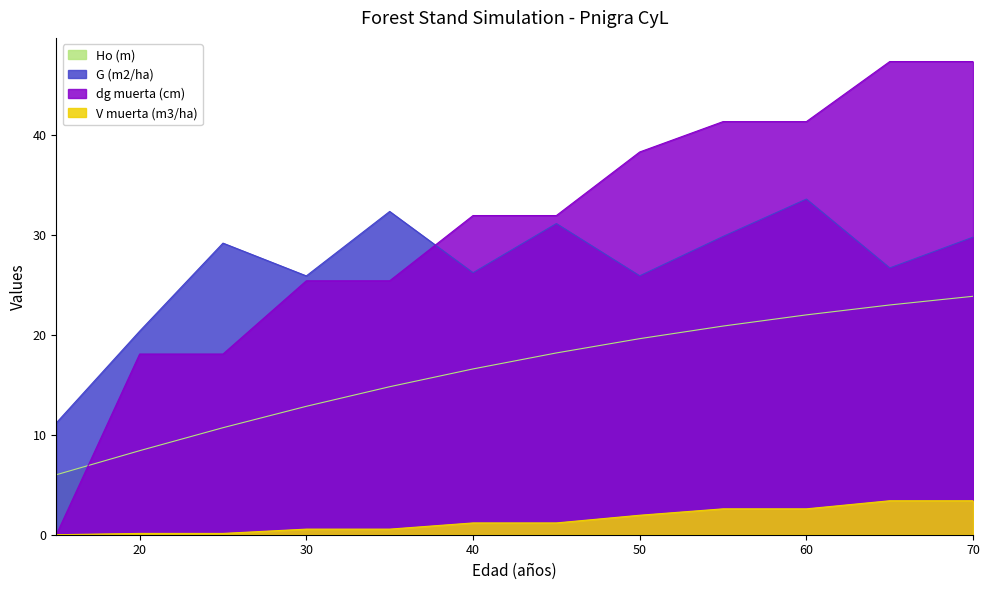

What are all the series names shown in the legend?

Ho (m), G (m2/ha), dg muerta (cm), V muerta (m3/ha)